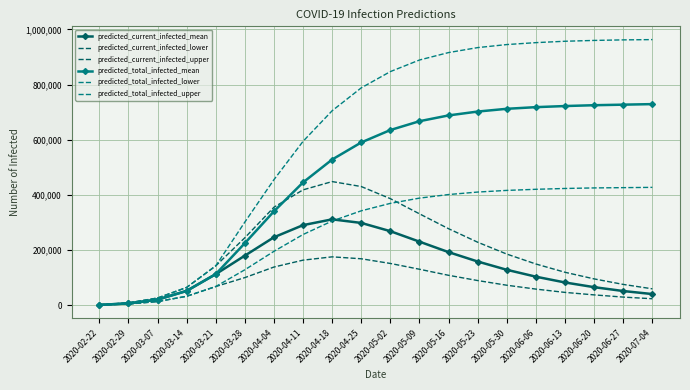

Is it true that predicted_current_infected_upper equals 418000 at 2020-04-11?

True